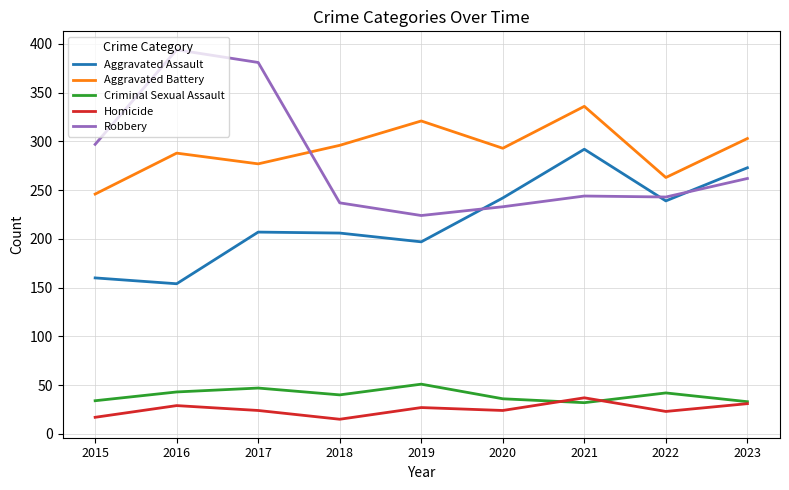

True or false: Aggravated Assault and Aggravated Battery cross at least once.

False